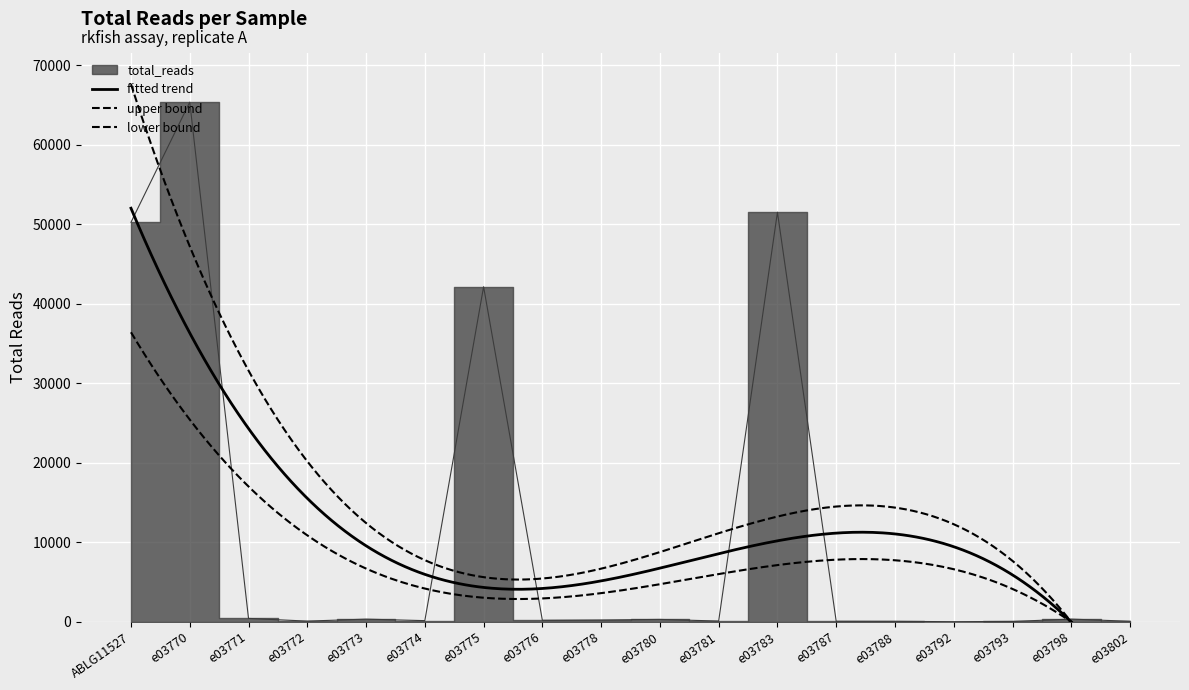

What position from the right is e03773?

14